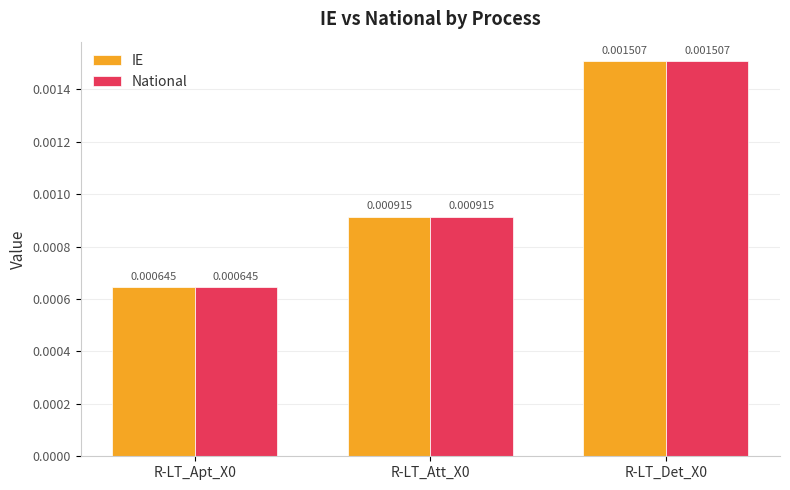

What are all the series names shown in the legend?

IE, National